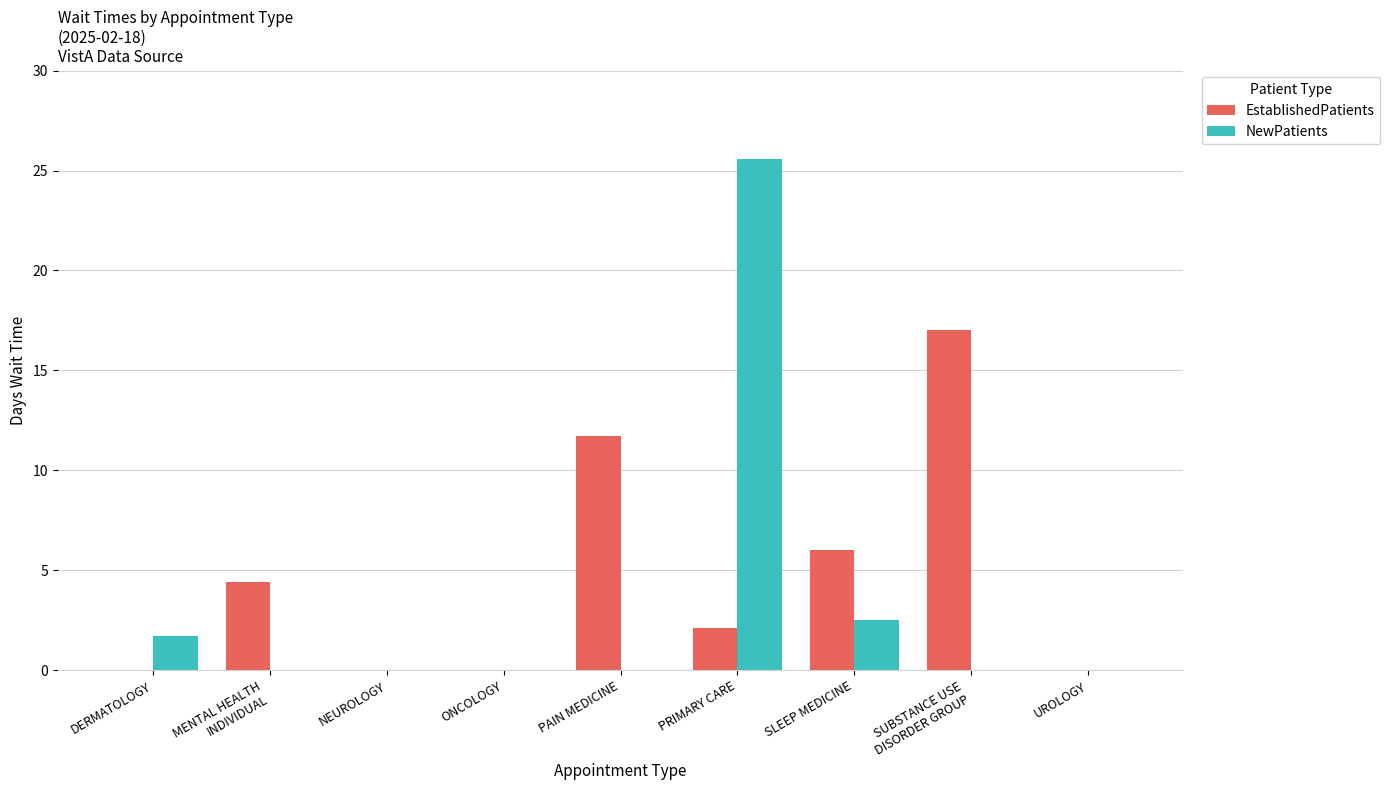

Where is EstablishedPatients nearest to the value 8?

SLEEP MEDICINE